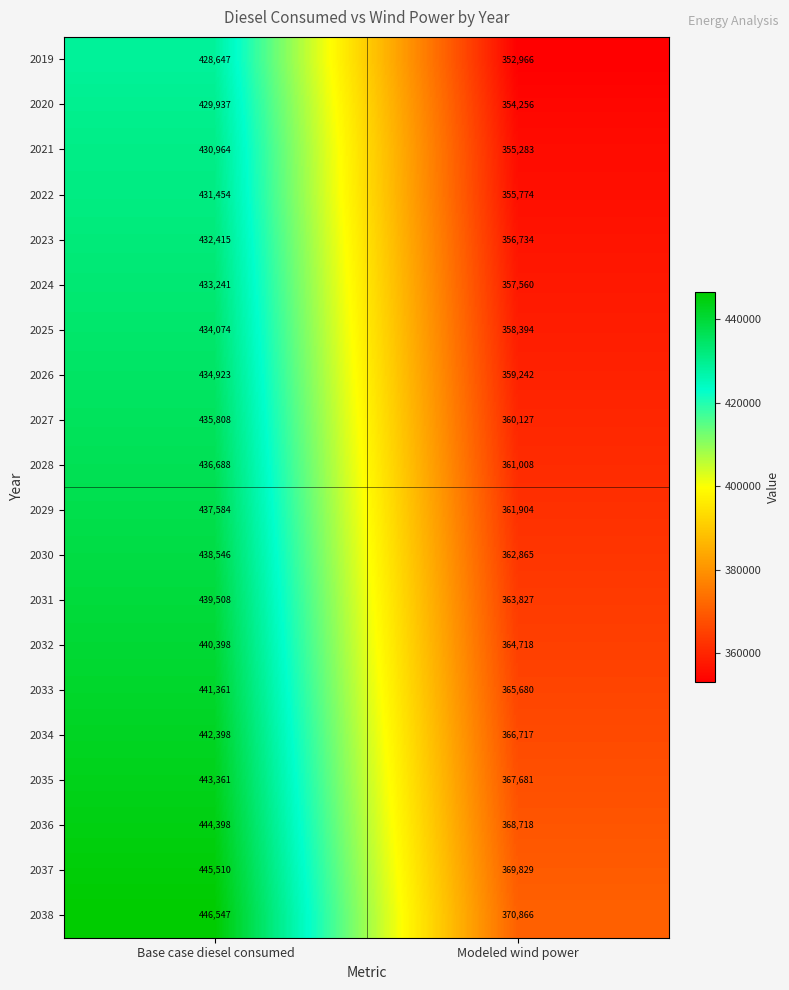

What is the sum of the 2027 values at Base case diesel consumed and Modeled wind power?

795935